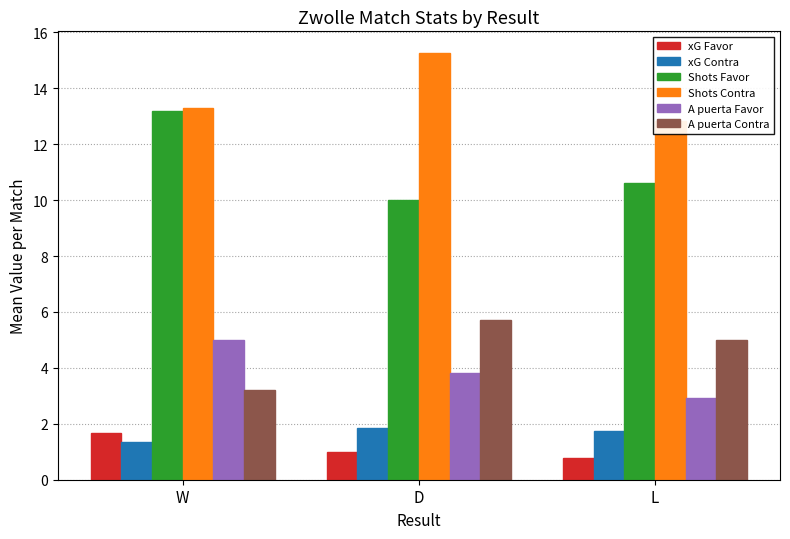

What is the lowest value of the xG Contra series?

1.3